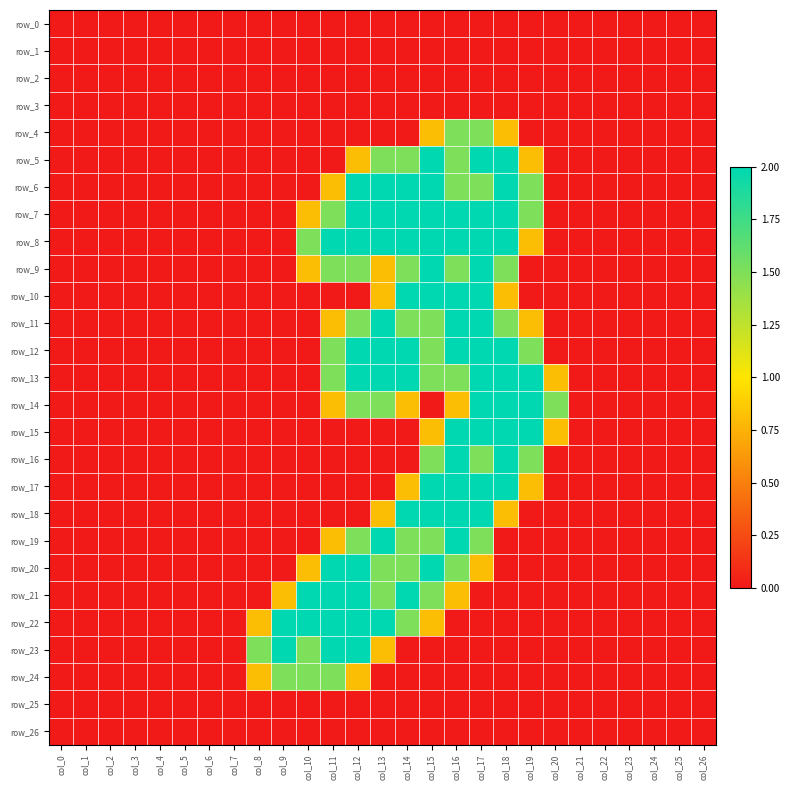

Read the row_21 value at col_15.

1.5